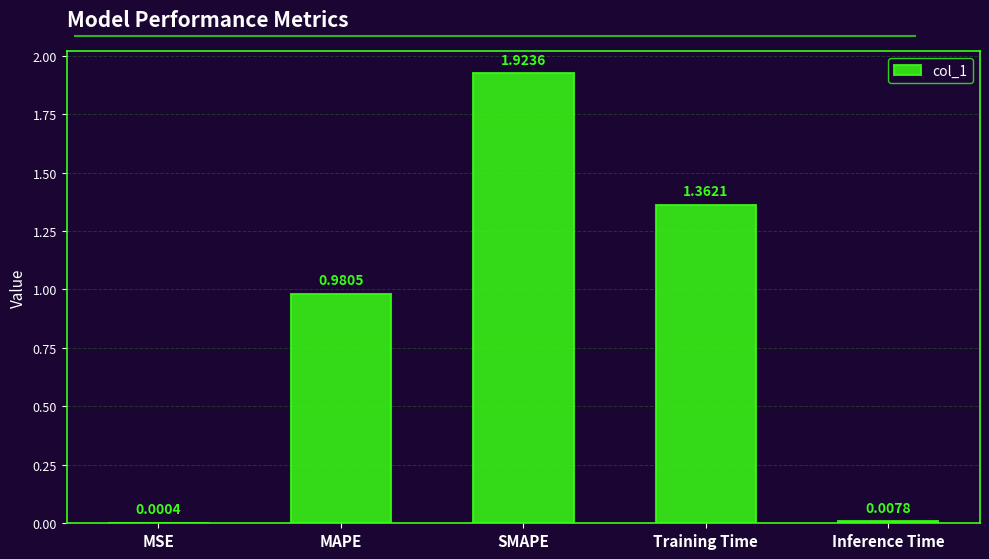

The chart shows a value of 1.2 at SMAPE. True or false?

False